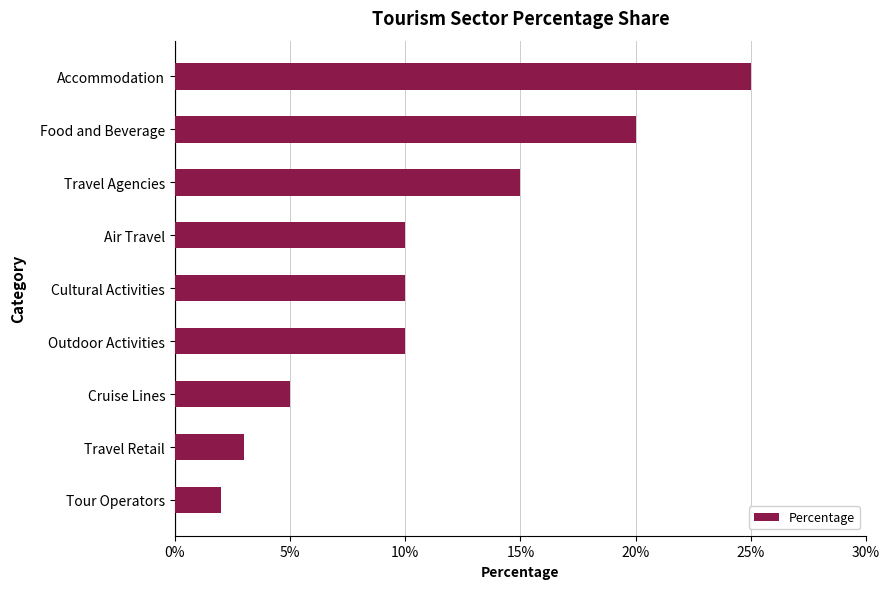

Reading bottom to top, transcribe all the data shown in this chart.

Tour Operators=2	Travel Retail=3	Cruise Lines=5	Outdoor Activities=10	Cultural Activities=10	Air Travel=10	Travel Agencies=15	Food and Beverage=20	Accommodation=25